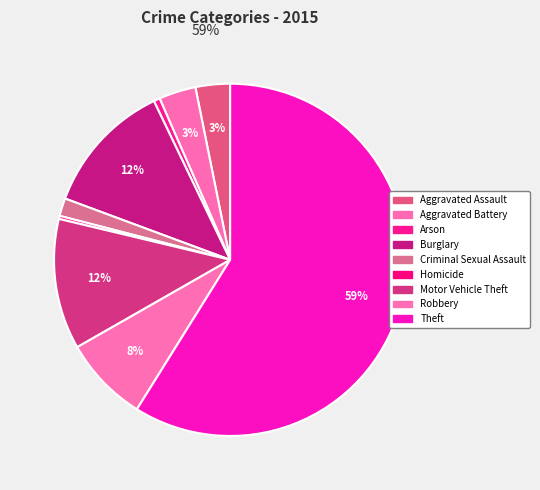

How many segments does this pie chart have?

9